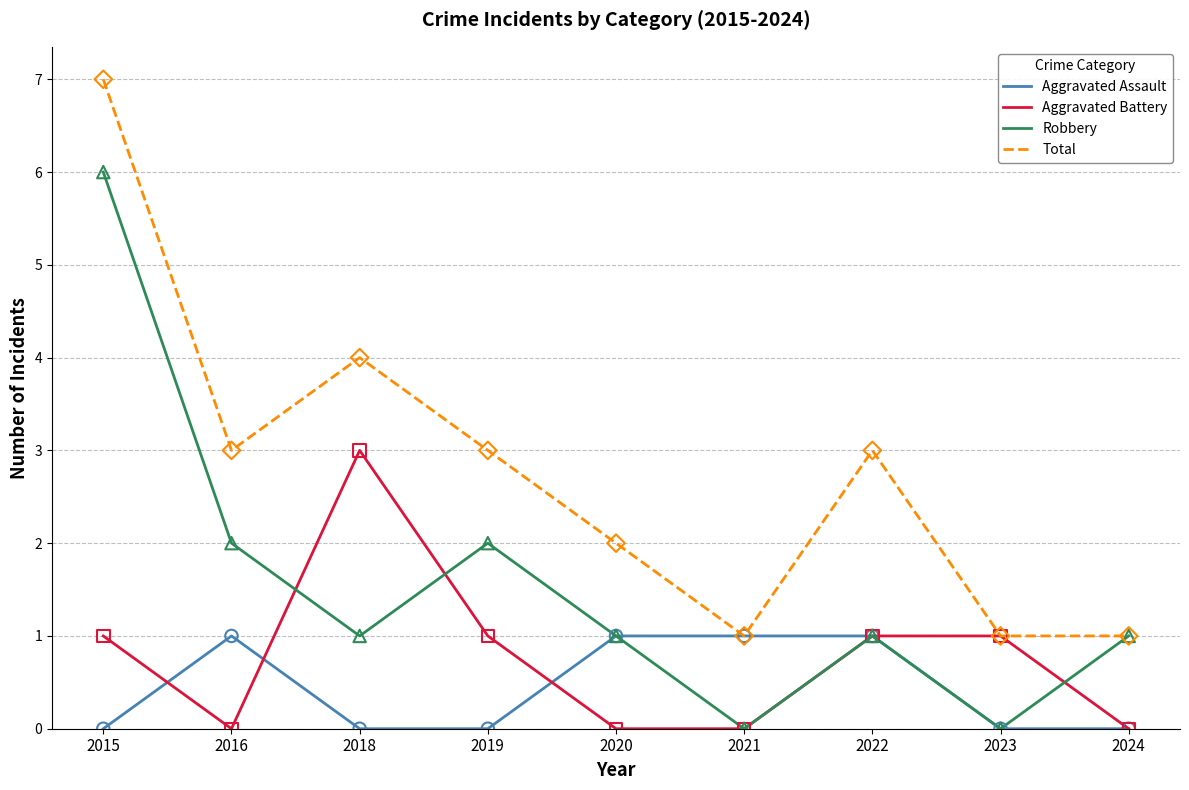

Which series has the largest total across all categories?

Total